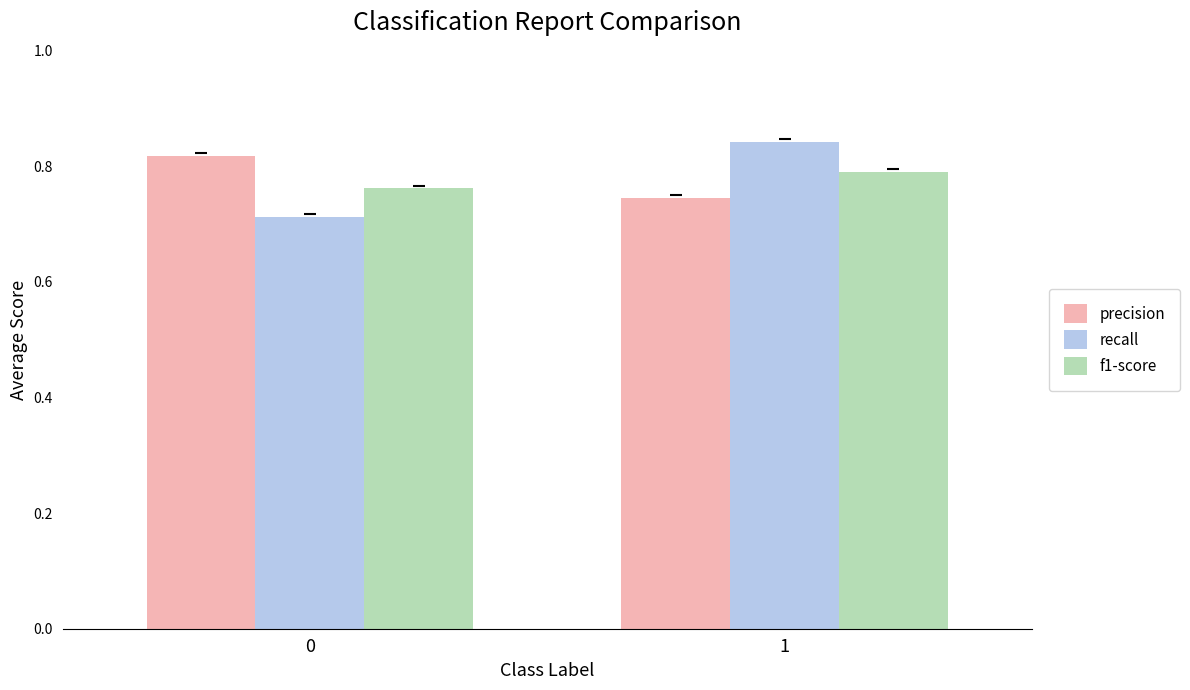

How many f1-score values are between 0 and 1?

2